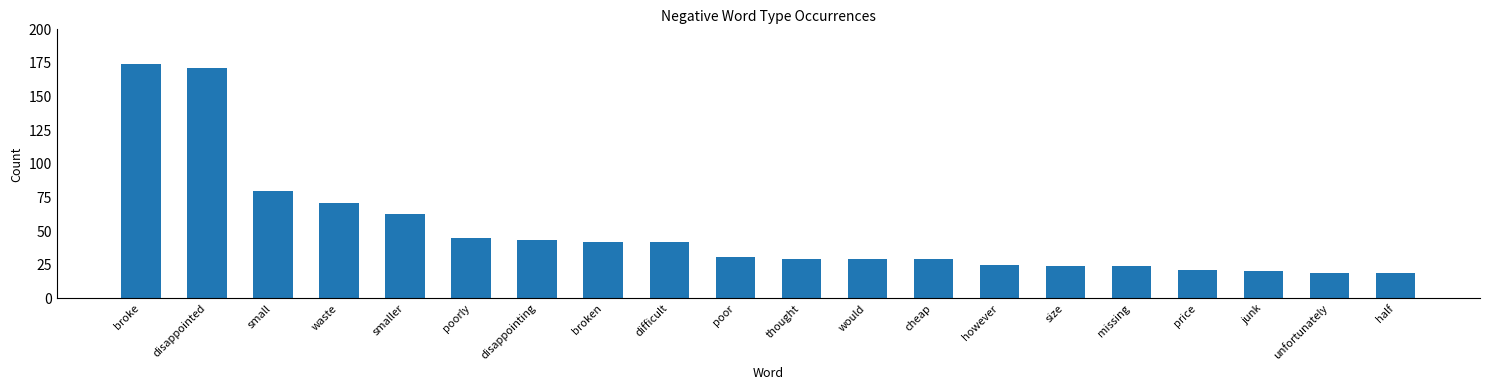

Count the number of data series in this chart.

1